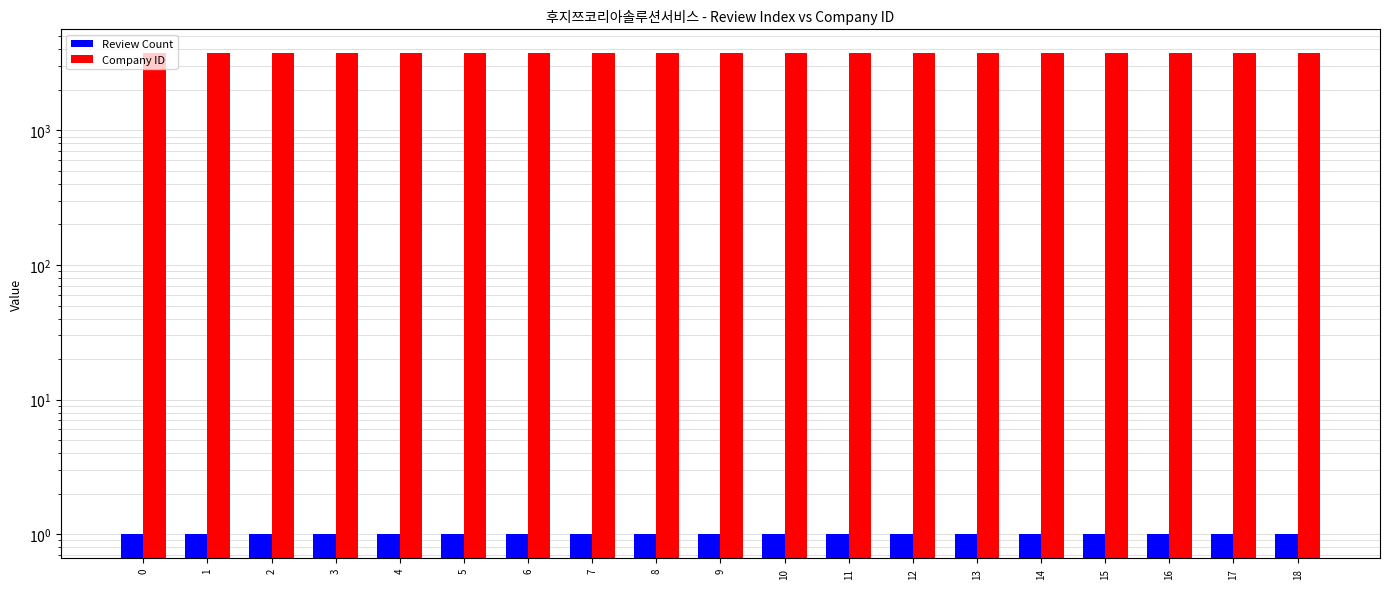

What is the spread (max minus min) of values at 9?

3729